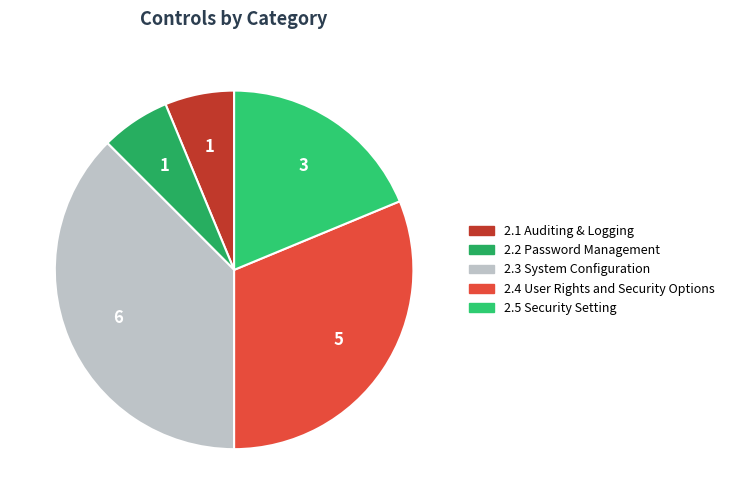

Does 2.3 System Configuration represent more than half of the total?

No